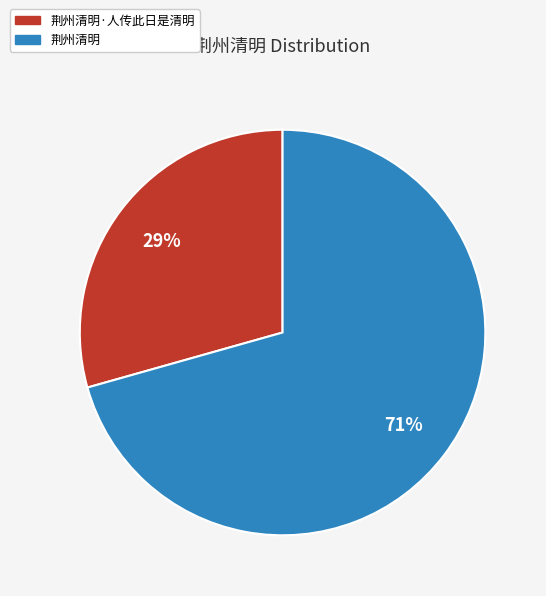

To the nearest percent, what is the average slice percentage?

50%